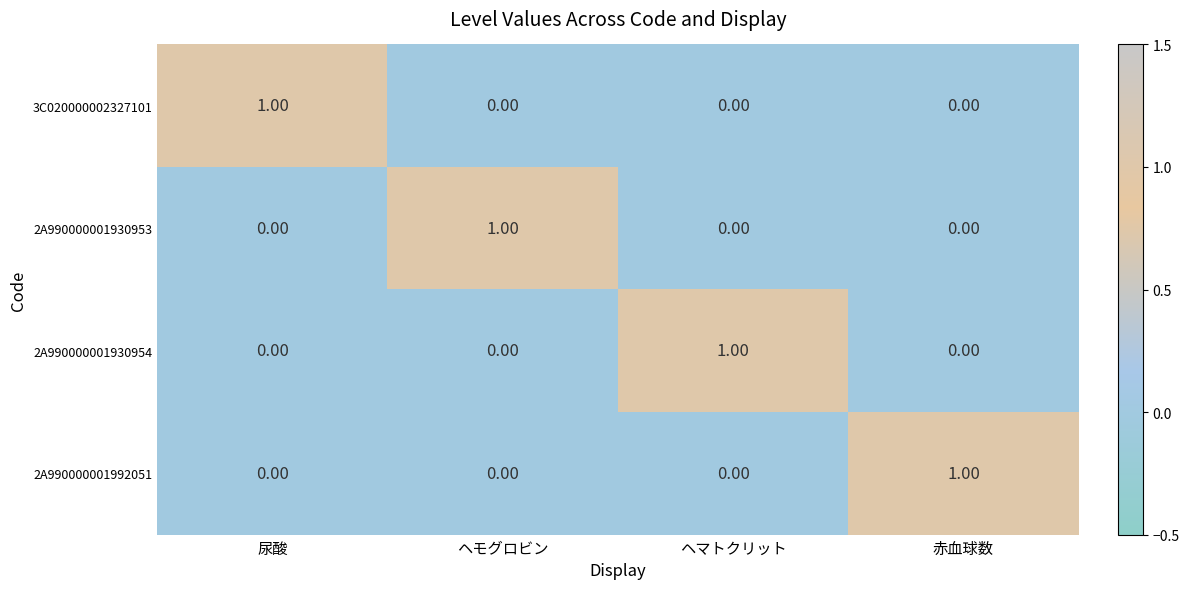

Is the value of 2A990000001930954 at ヘマトクリット greater than the value of 3C020000002327101 at ヘモグロビン?

Yes